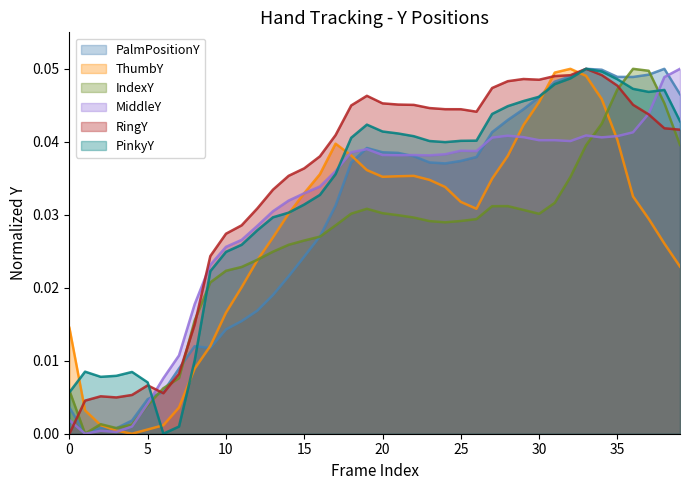

Which category has the highest value in the PalmPositionY series?

33